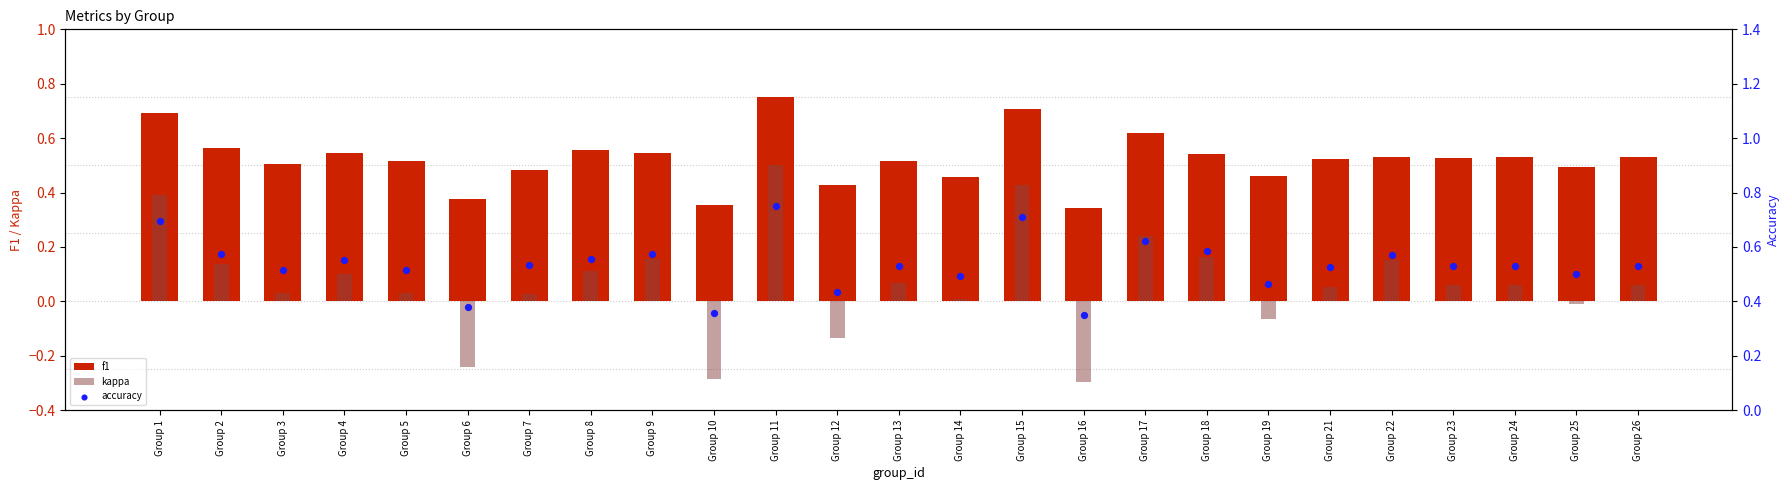

What are all the series names shown in the legend?

f1, kappa, accuracy